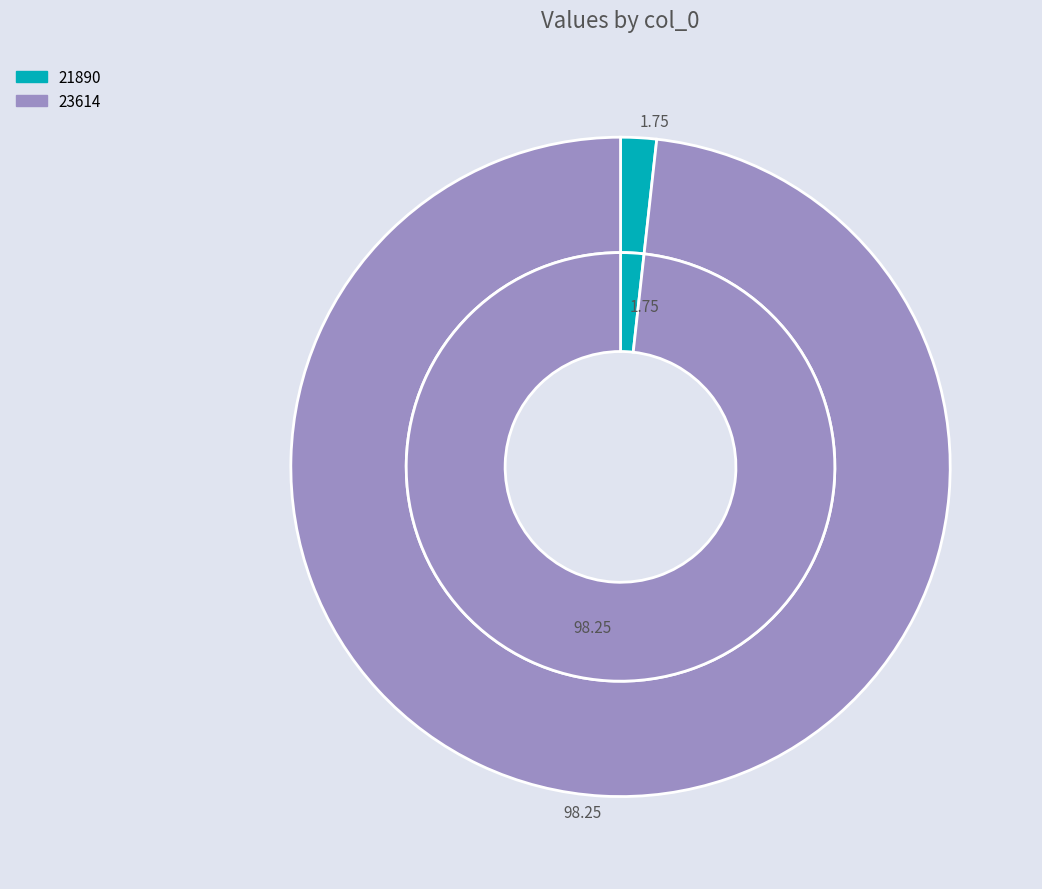

The 21890 slice represents 1% of the pie. True or false?

False